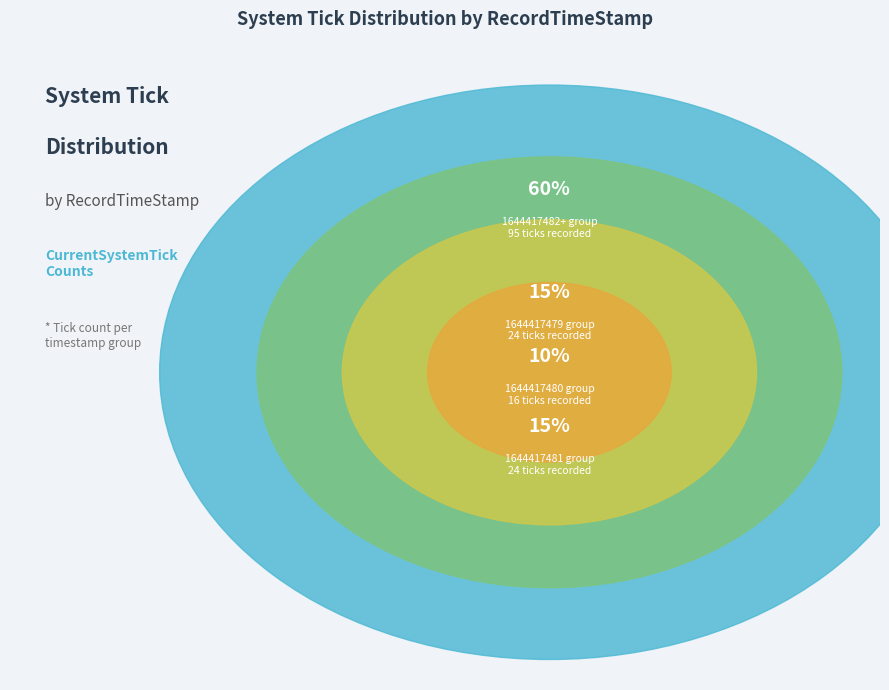

To the nearest percent, what is the average slice percentage?

25%